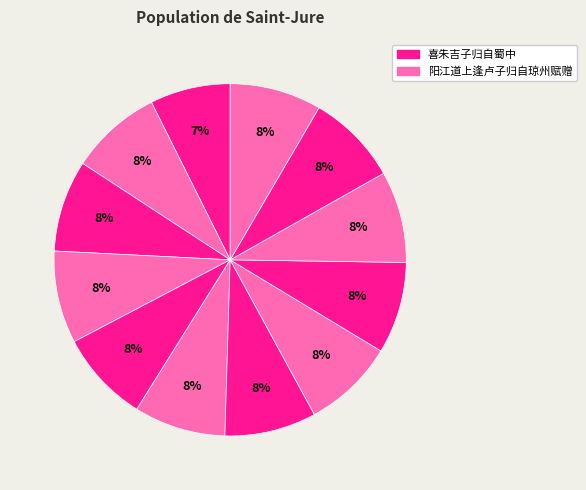

How many segments does this pie chart have?

12